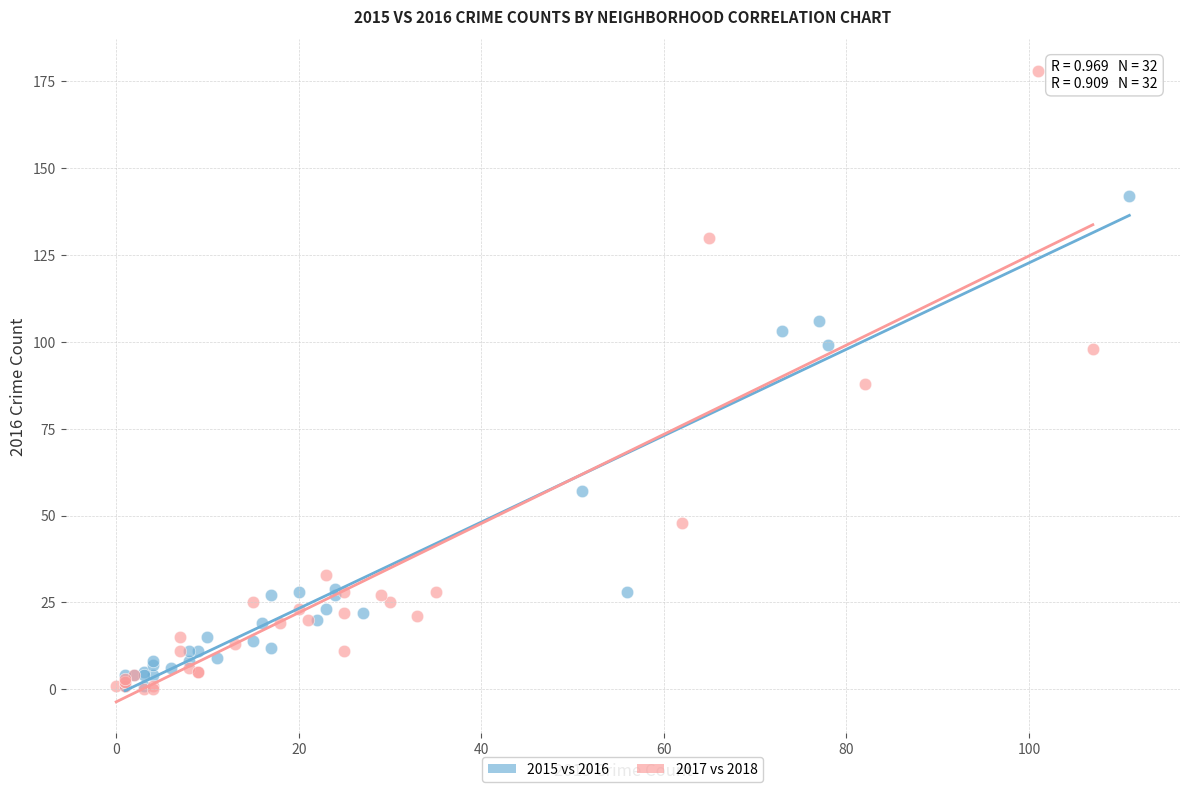

Which series reaches the maximum Y coordinate?

2017 vs 2018